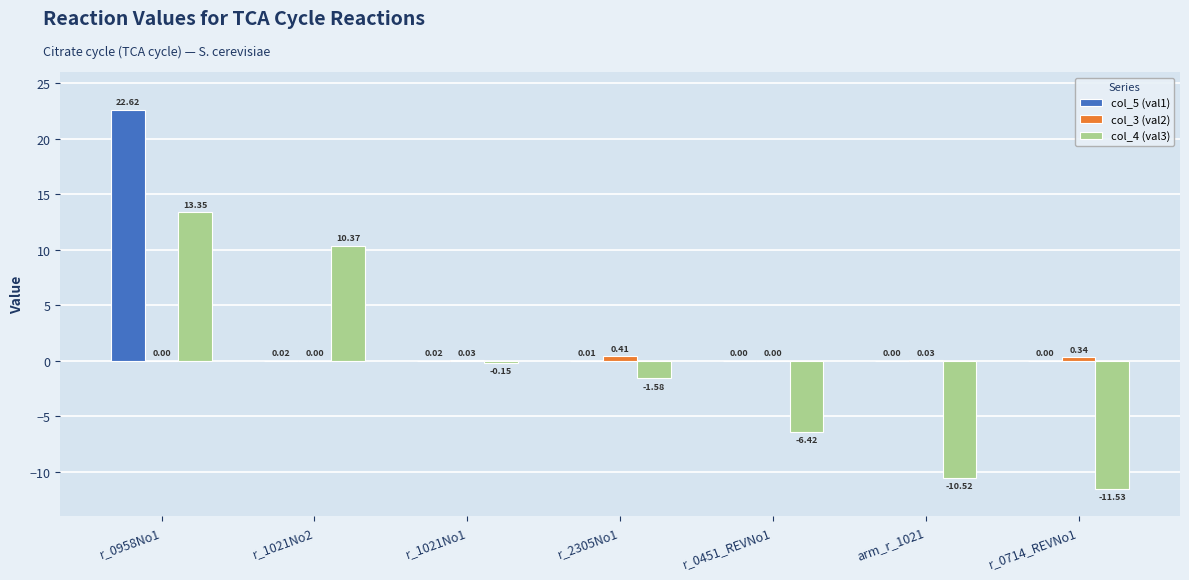

What are all the series names shown in the legend?

col_5 (val1), col_3 (val2), col_4 (val3)